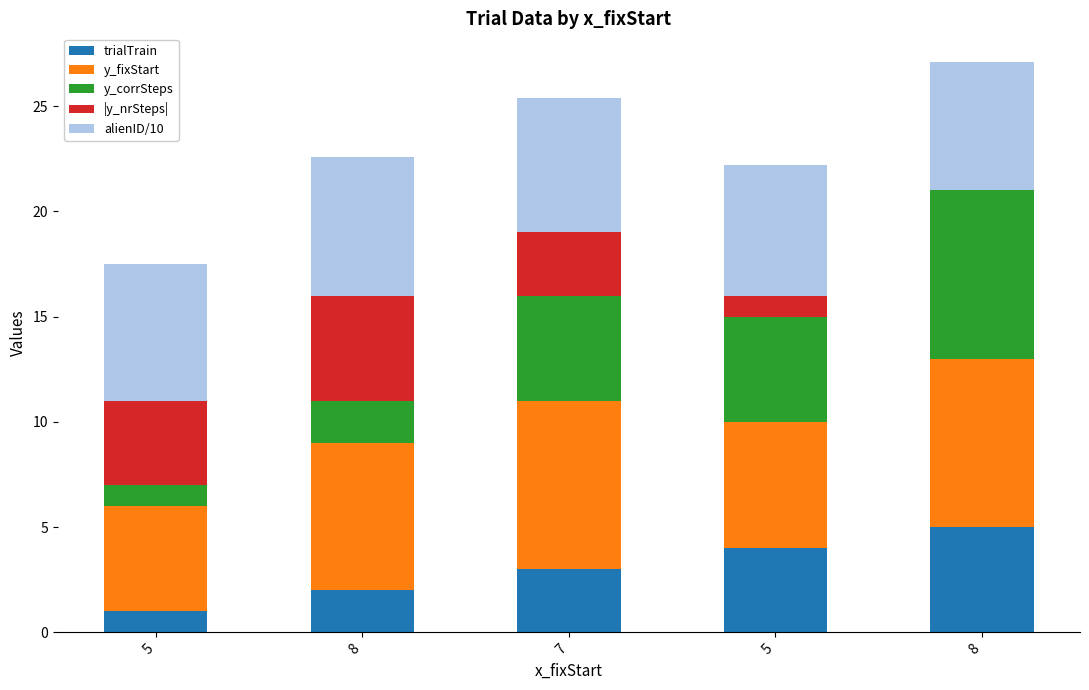

How many series are shown in this chart?

5